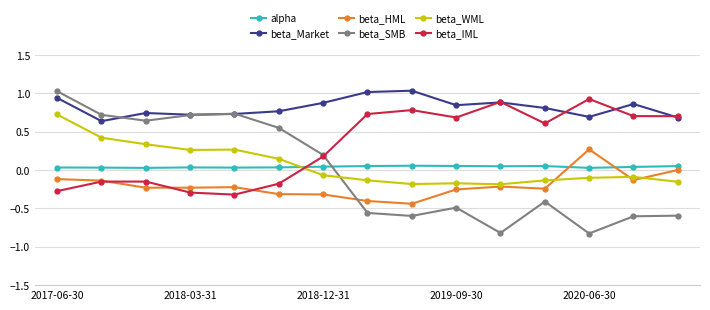

Which series has the widest spread of values?

beta_SMB